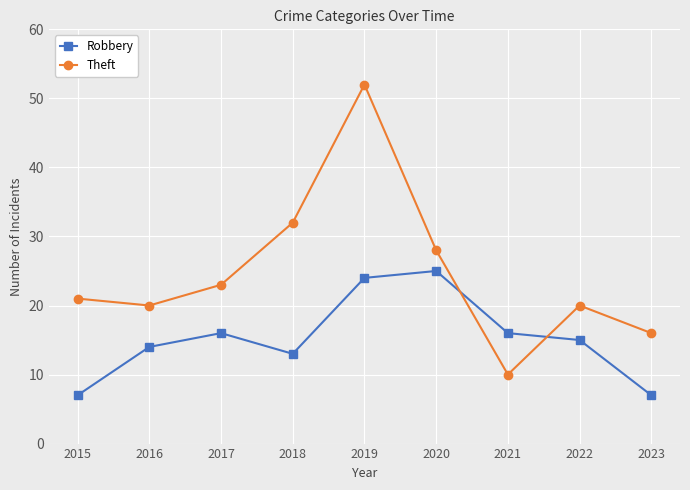

What is the smallest value displayed?

7